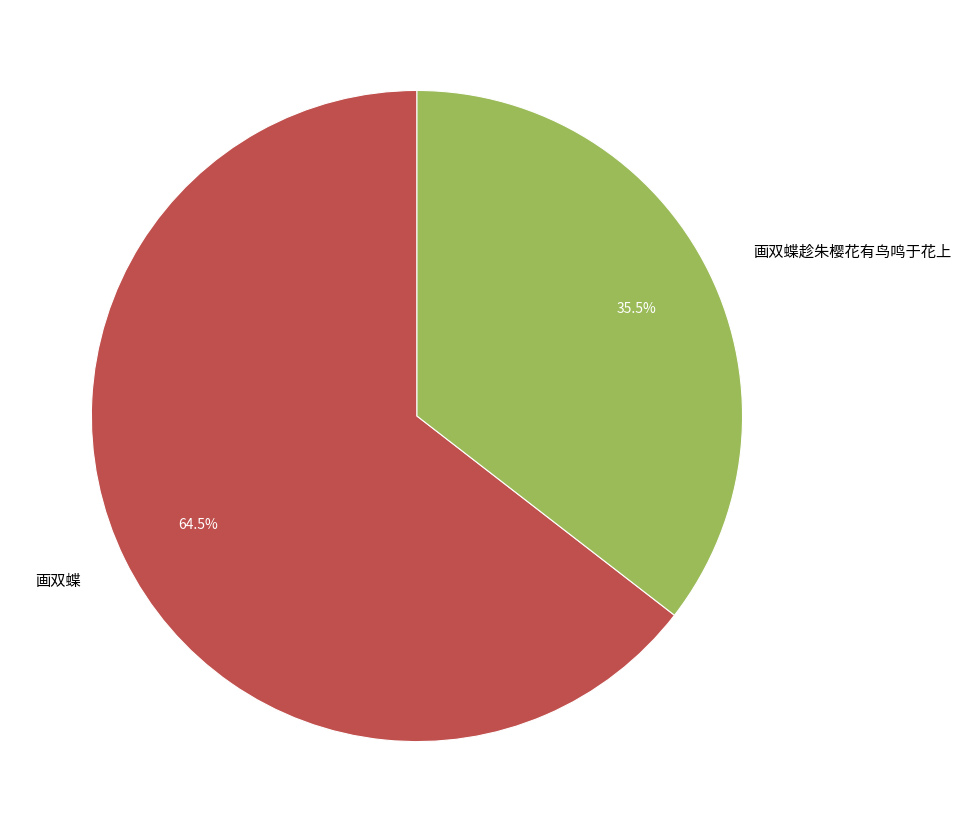

To the nearest percent, what is the difference between the largest and smallest slice percentages?

29%